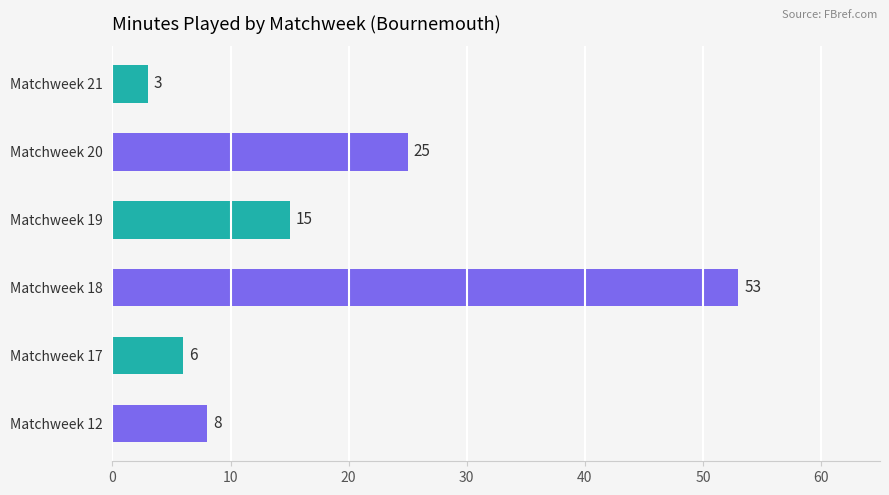

Which label corresponds to the largest value in the chart?

Matchweek 18